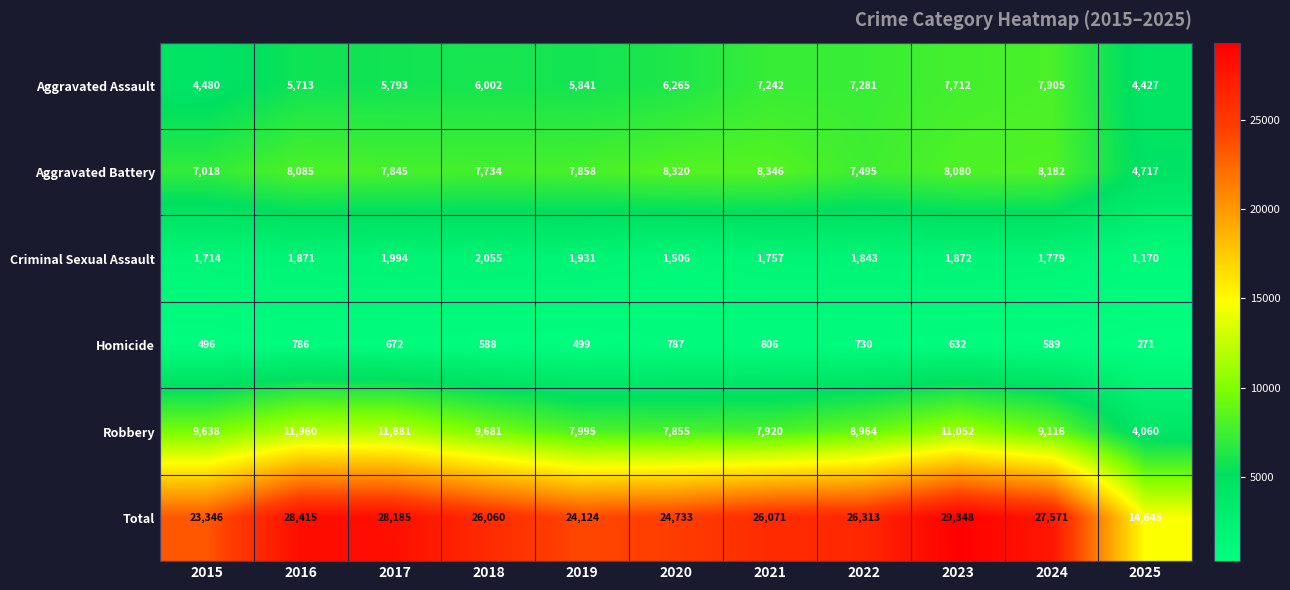

The Total series shows 24124 at 2019. True or false?

True